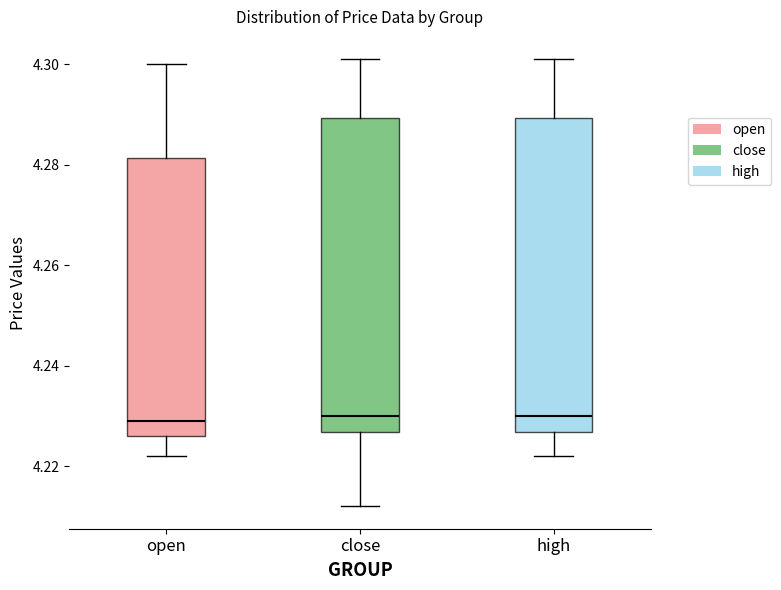

Where is the lower edge of the box for close on the y-axis? The values are not printed on the chart, so give them approximately, as read against the axis.

4.226